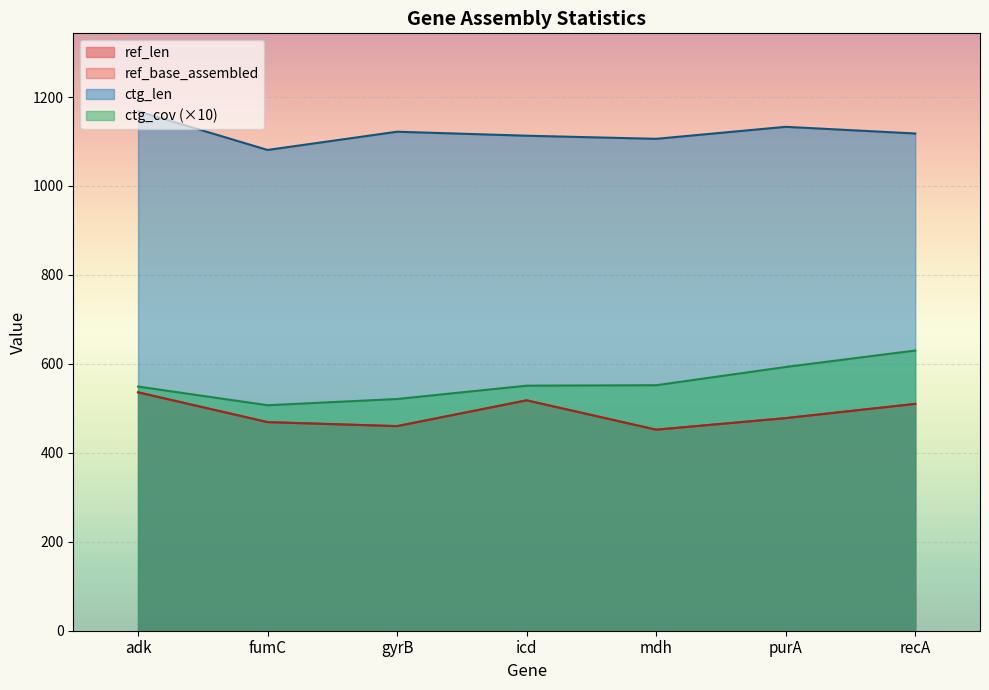

True or false: ctg_cov and ref_base_assembled cross at least once.

False